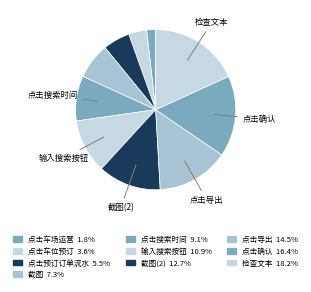

Count the number of slices in the pie.

10